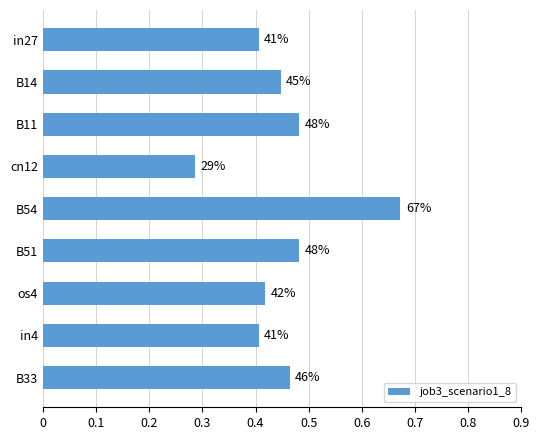

How many values are between 0 and 1?

9